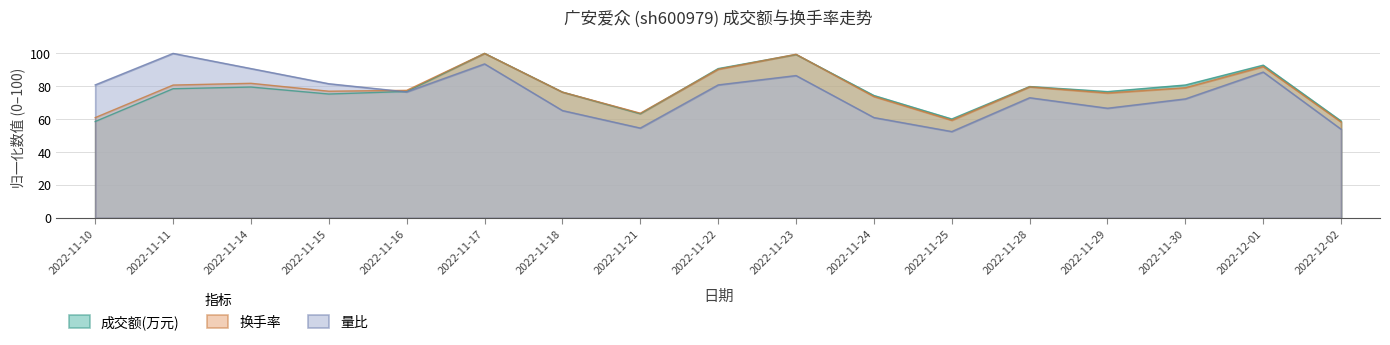

How many intersections are there between 成交额(万元) and 换手率?

3